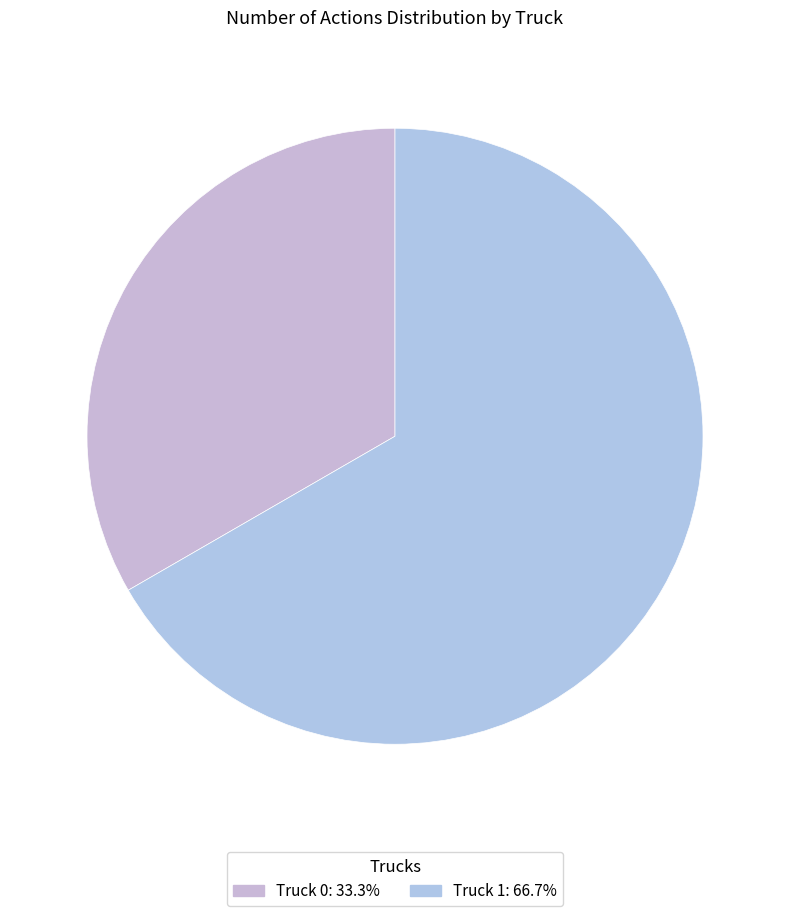

How many slices are in this pie chart?

2